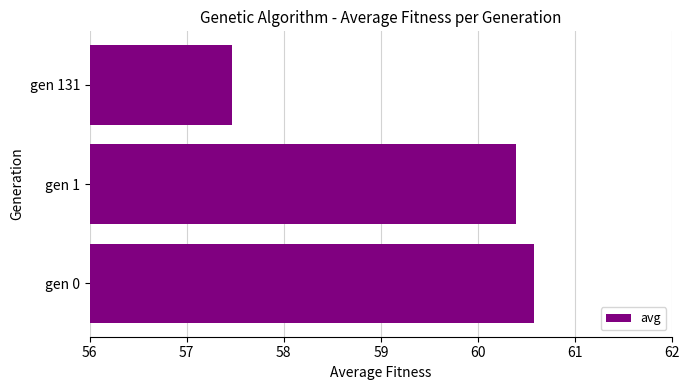

Where is the data nearest to the value 59?

gen 1